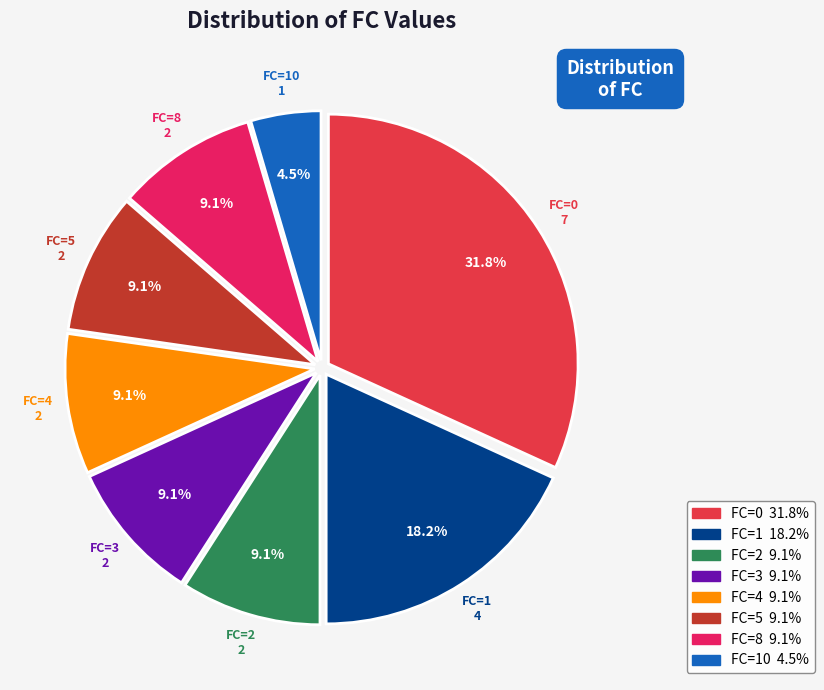

Count the number of slices in the pie.

8